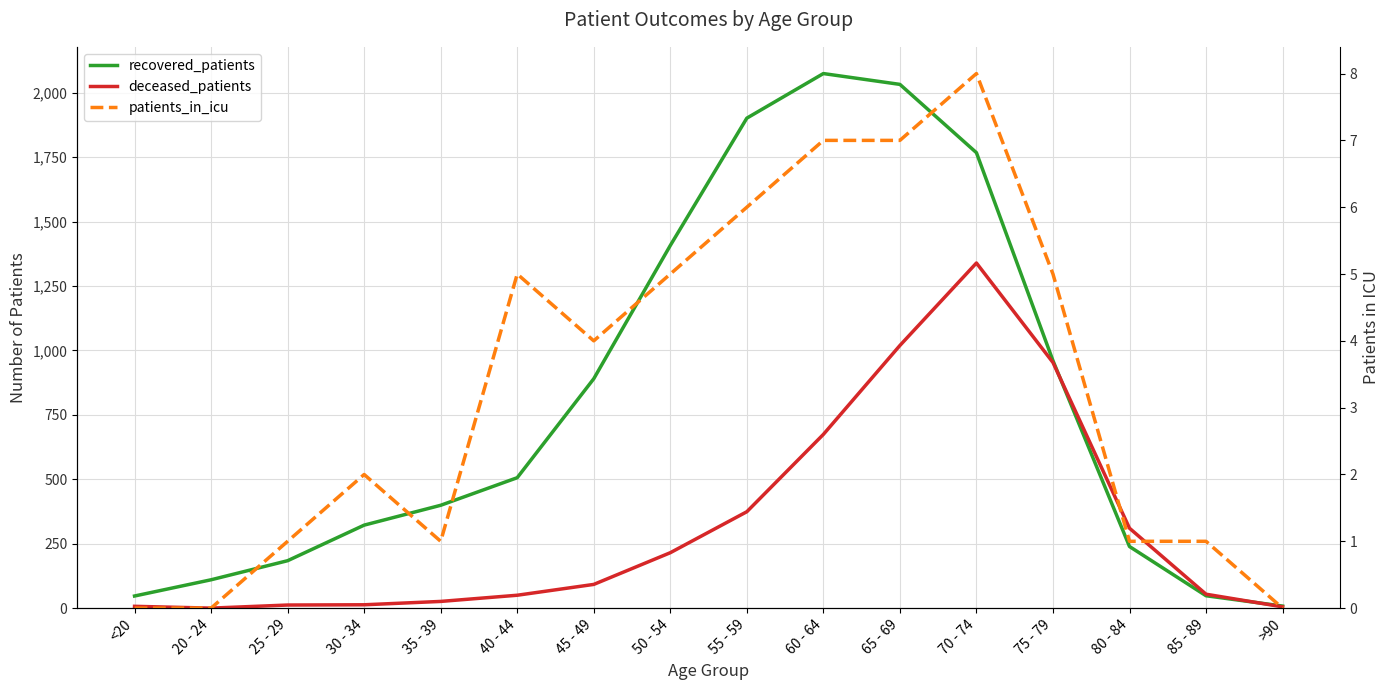

What is the lowest value of the recovered_patients series?

8